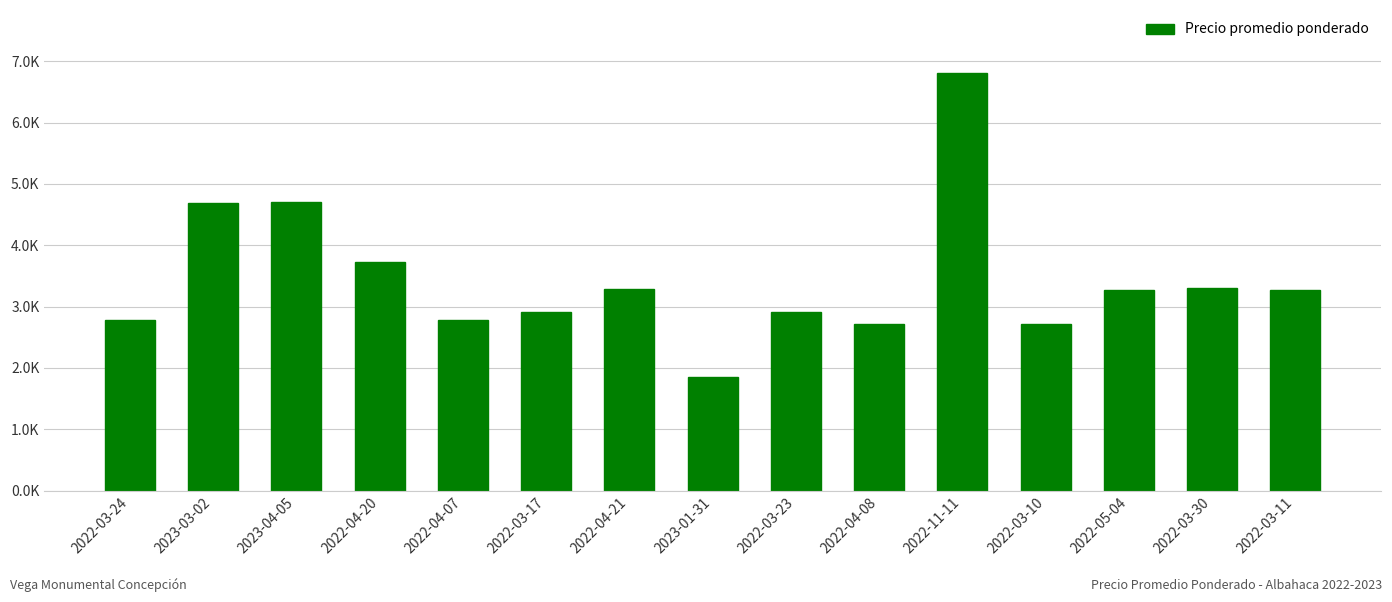

At which category does the chart reach its peak across all series?

2022-11-11